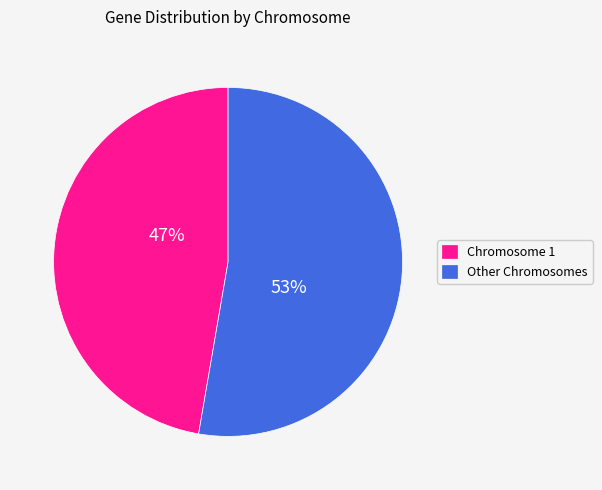

To the nearest percent, what percentage of the pie is Other Chromosomes?

53%